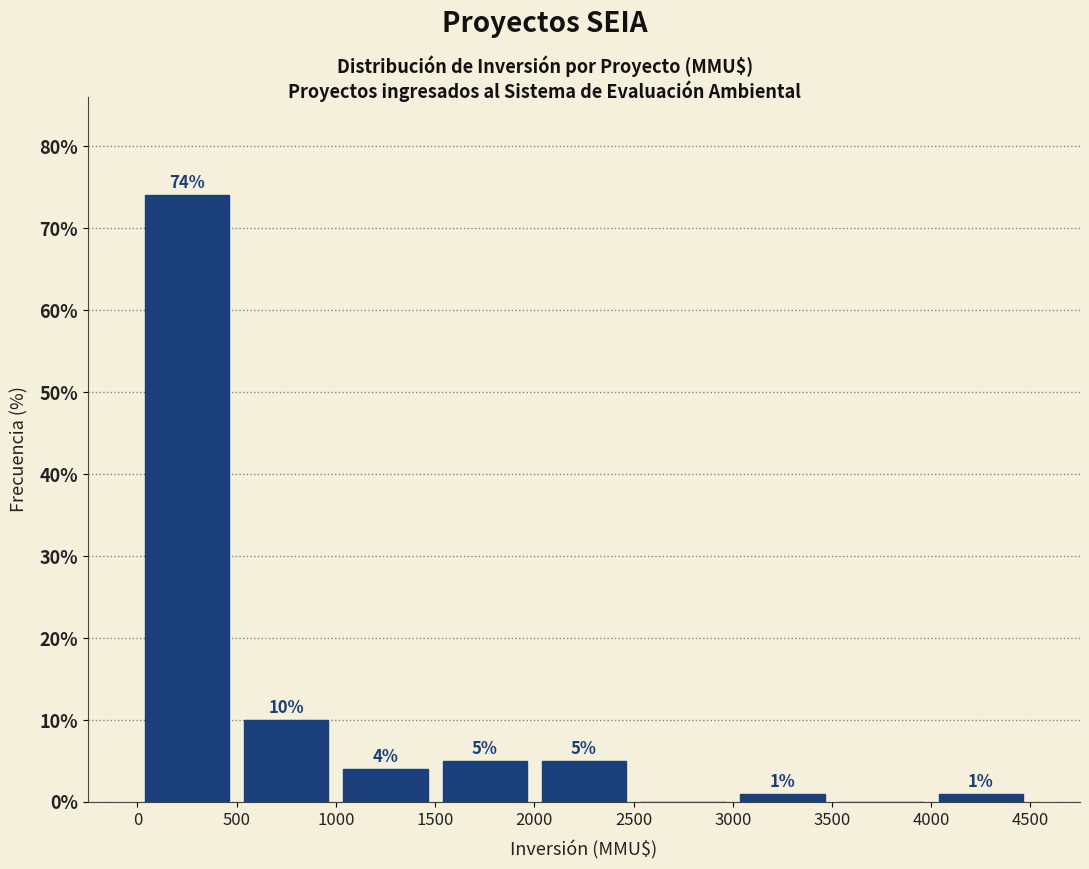

Over which range of the x-axis is the bar tallest?

0 to 500